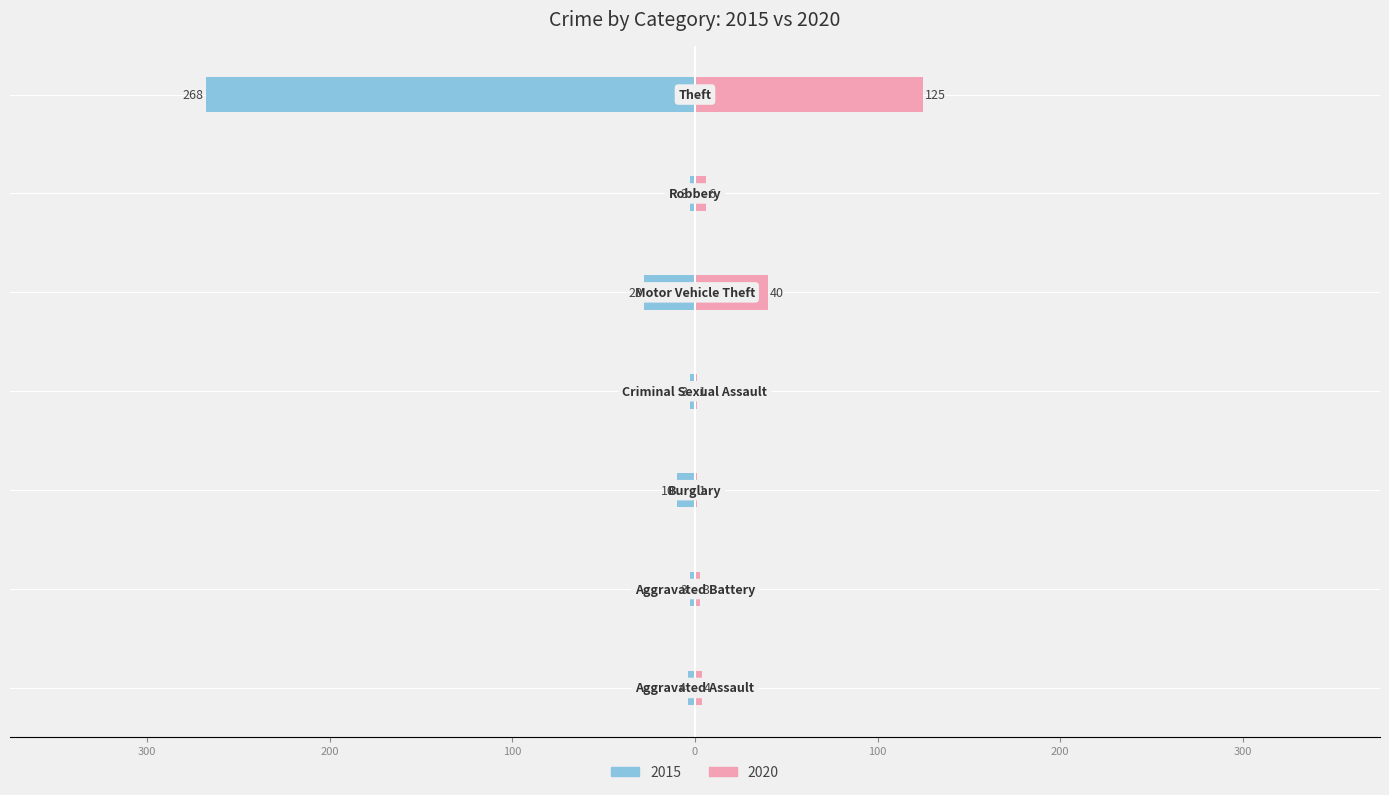

What is the label of the 5th bar from the left?

Motor Vehicle Theft